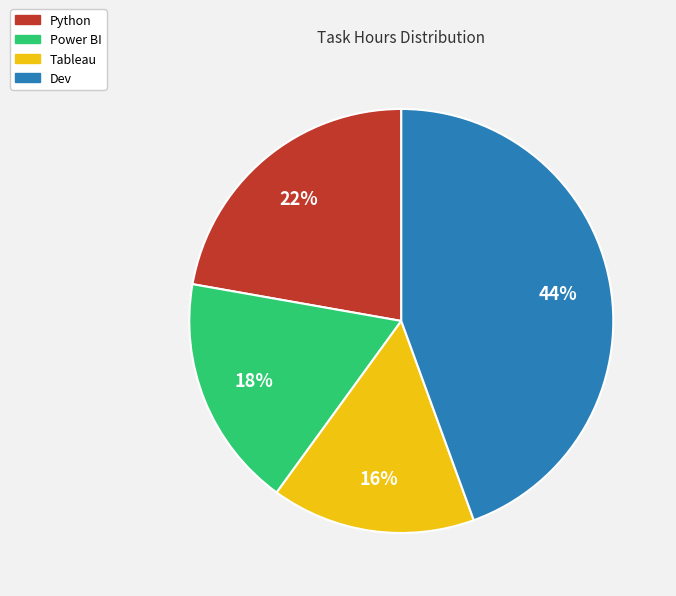

Combined, do Tableau and Dev account for over 50%?

Yes